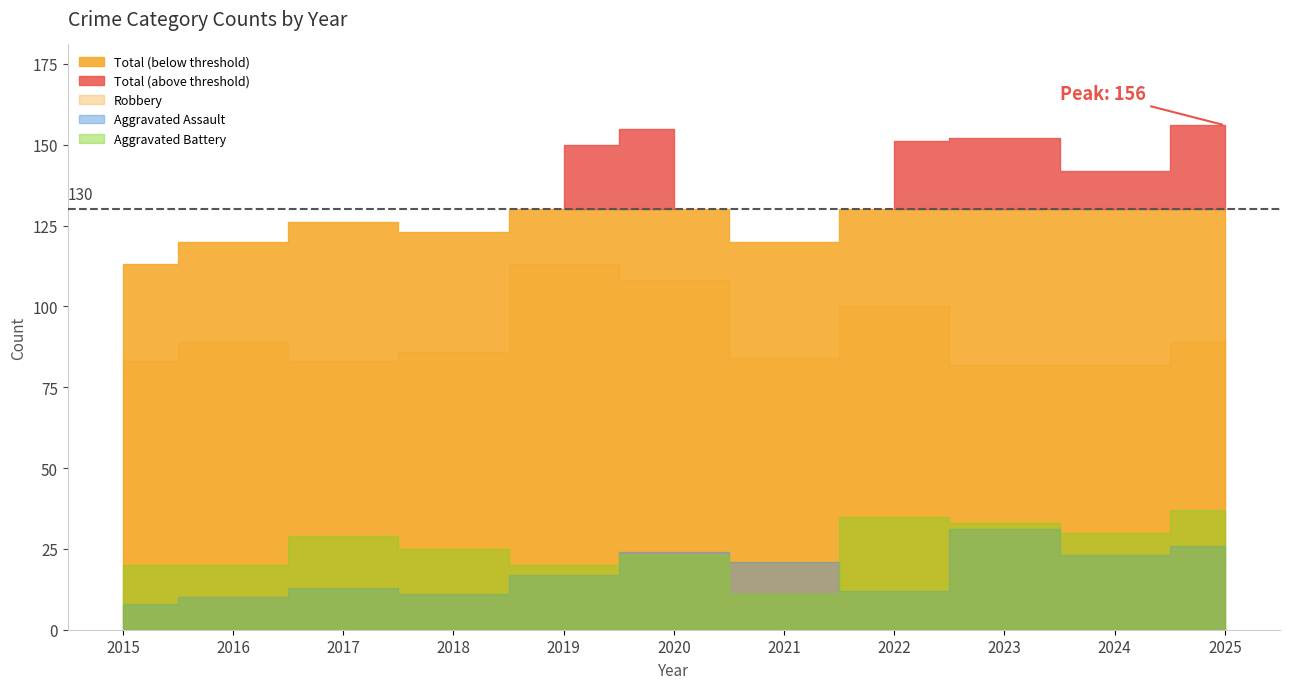

What is the difference between the Aggravated Battery values at 2021 and 2019?

9